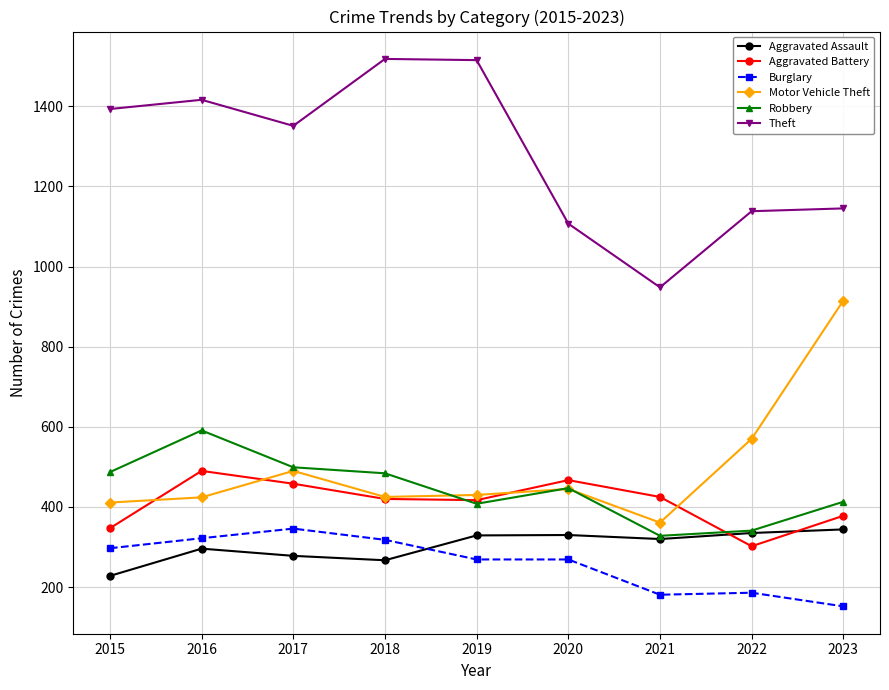

True or false: Aggravated Assault and Motor Vehicle Theft intersect in this chart.

False